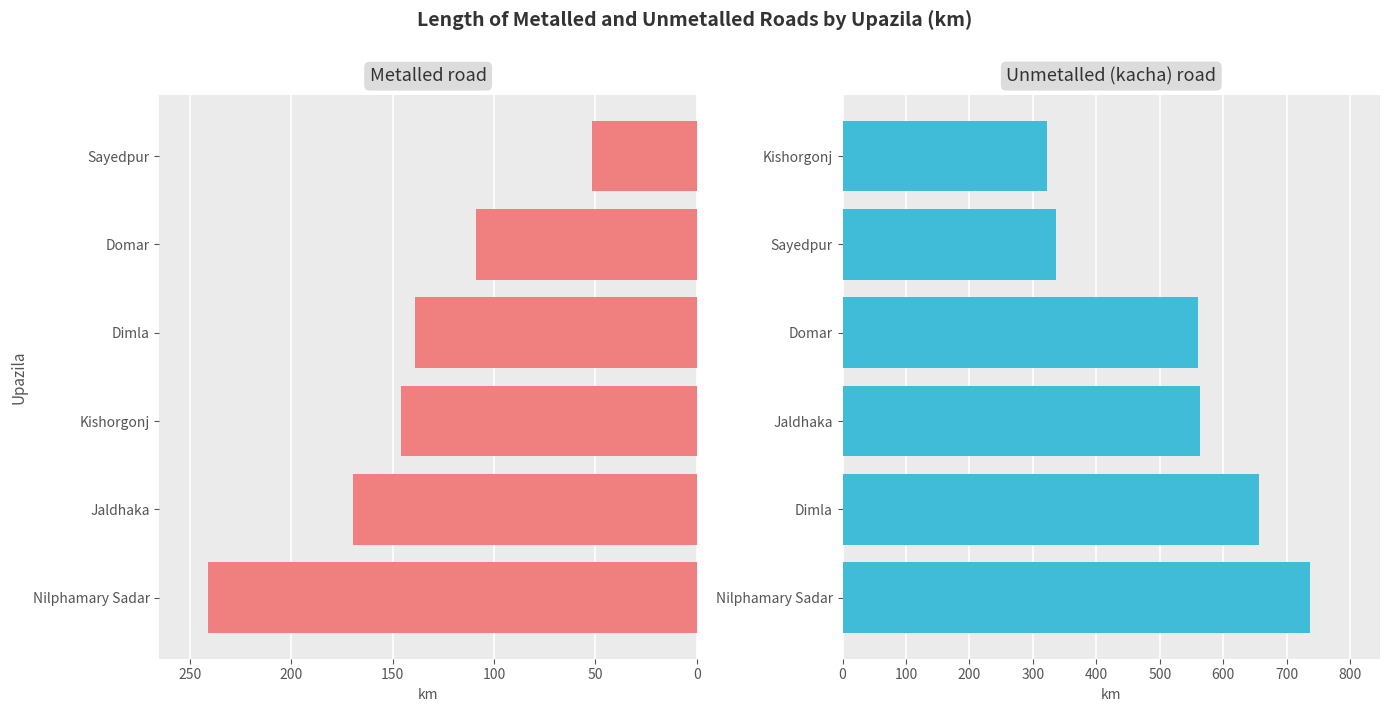

What is the total value across all series at 100?

709.5